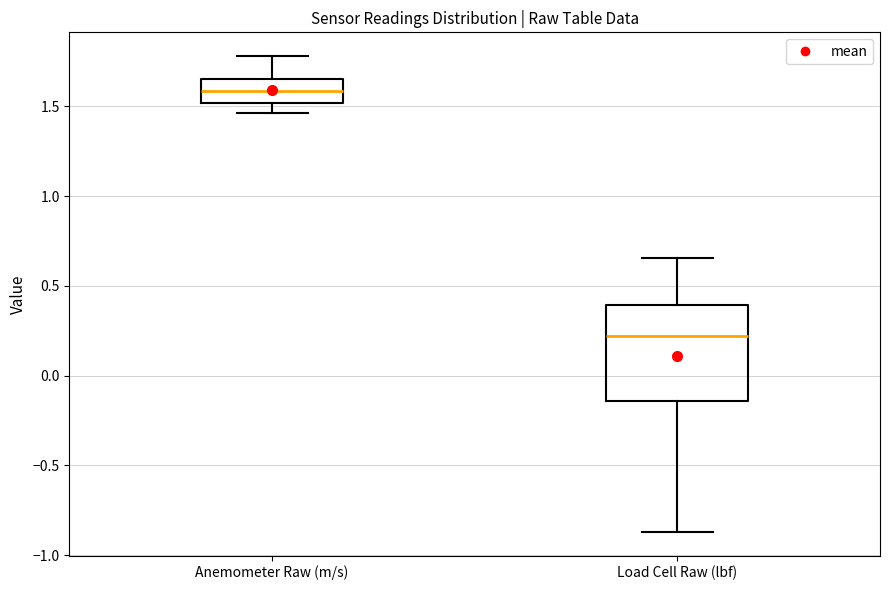

Comparing the boxes themselves (not the whiskers), which one is the tallest?

Load Cell Raw (lbf)